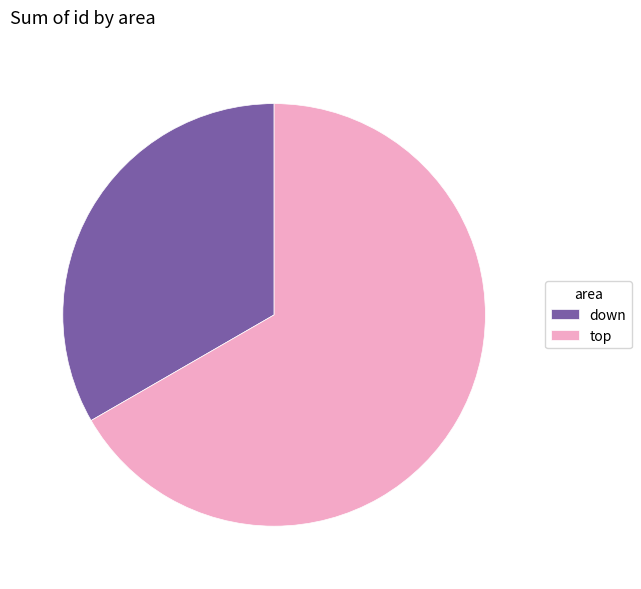

Count the number of slices in the pie.

2